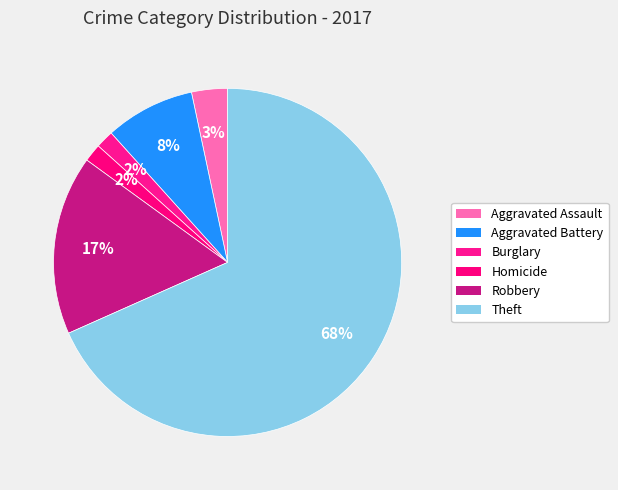

How many slices are in this pie chart?

6